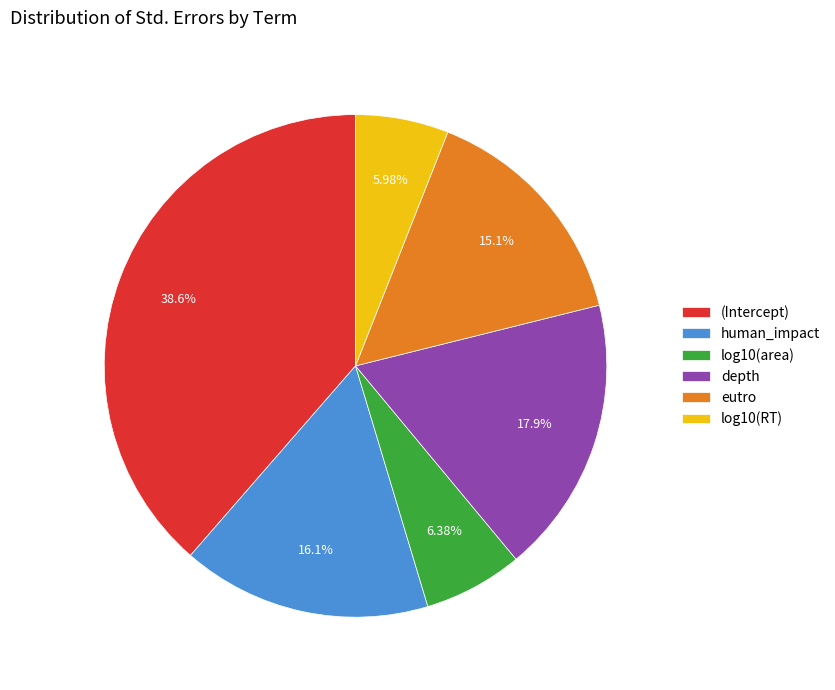

Count the number of slices in the pie.

6